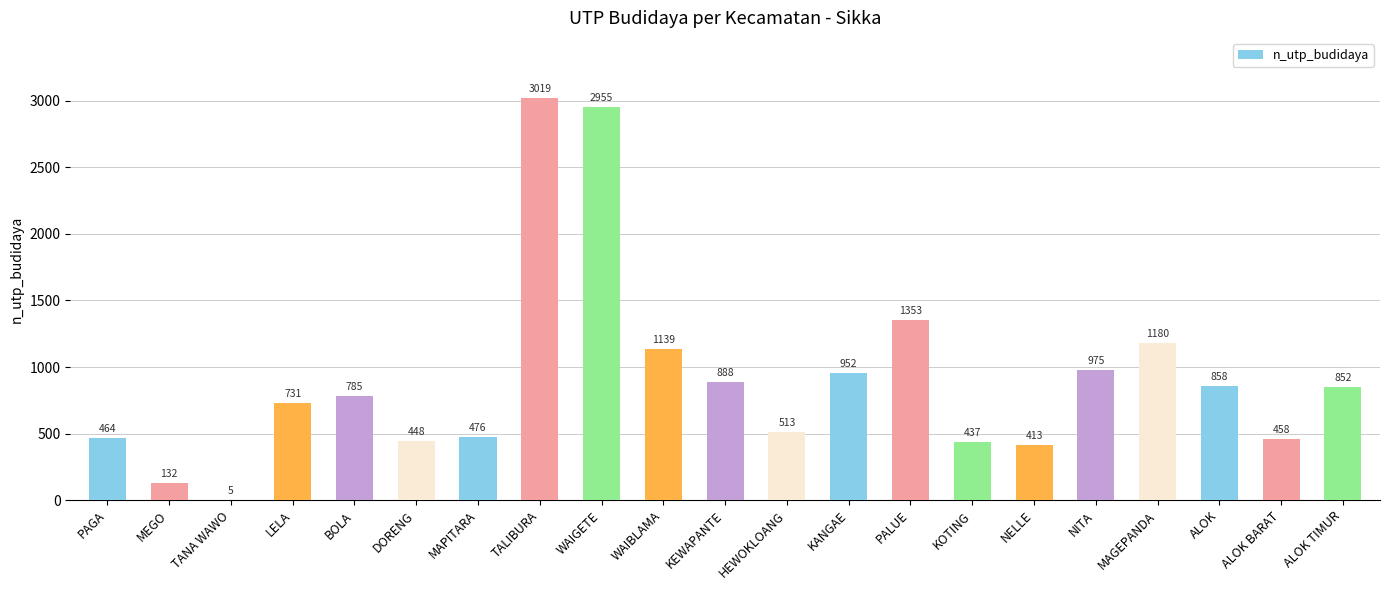

What value does the data have at MEGO?

132